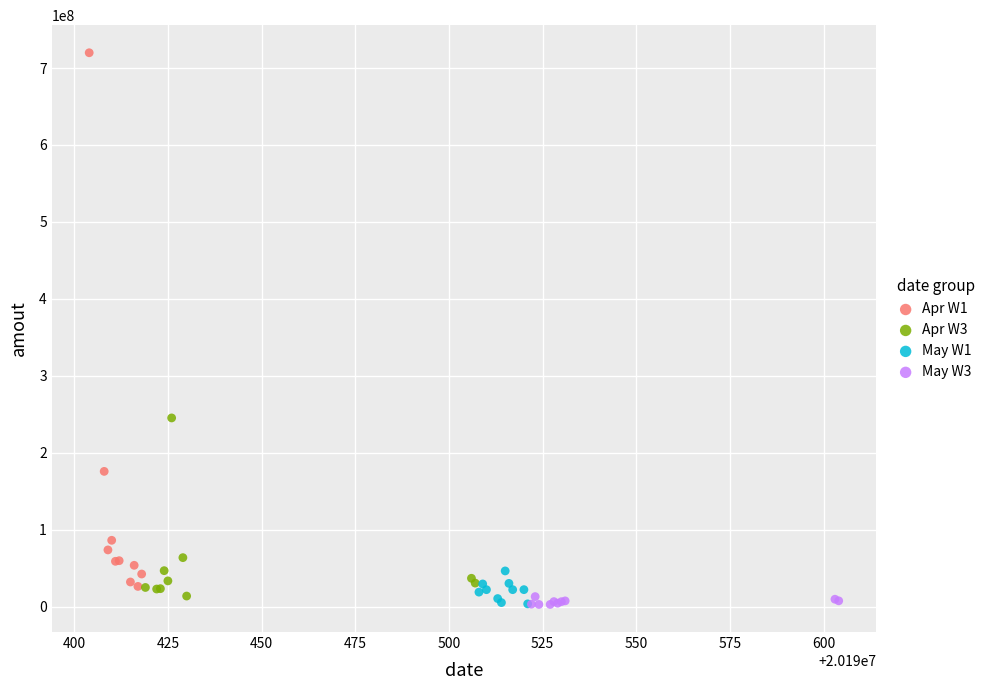

Which series has the widest spread of Y values?

Apr W1